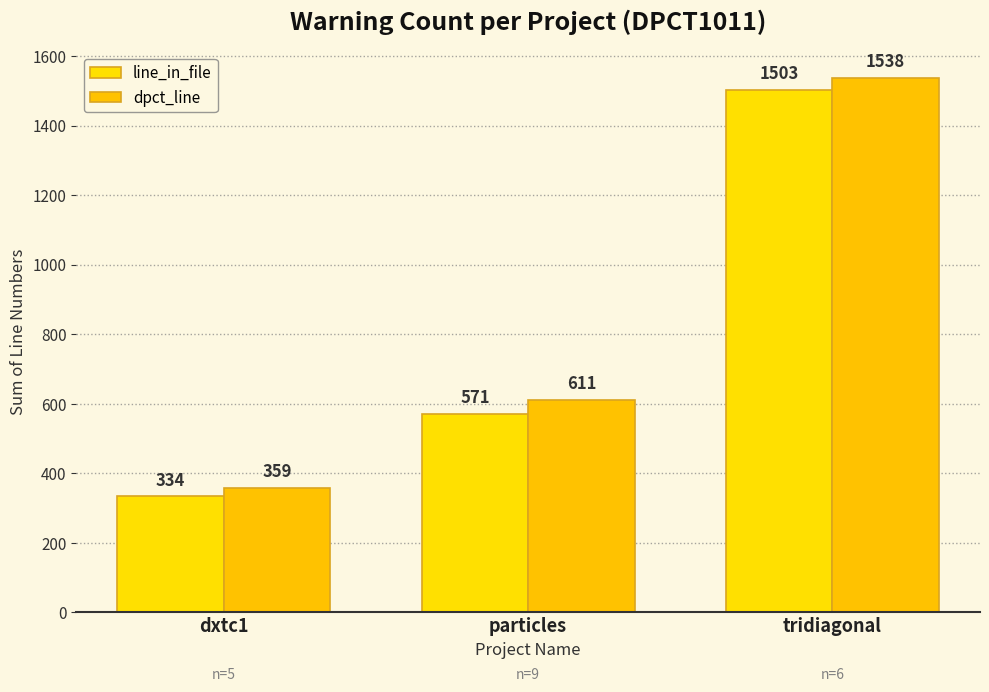

At how many categories does at least one series exceed 397?

2